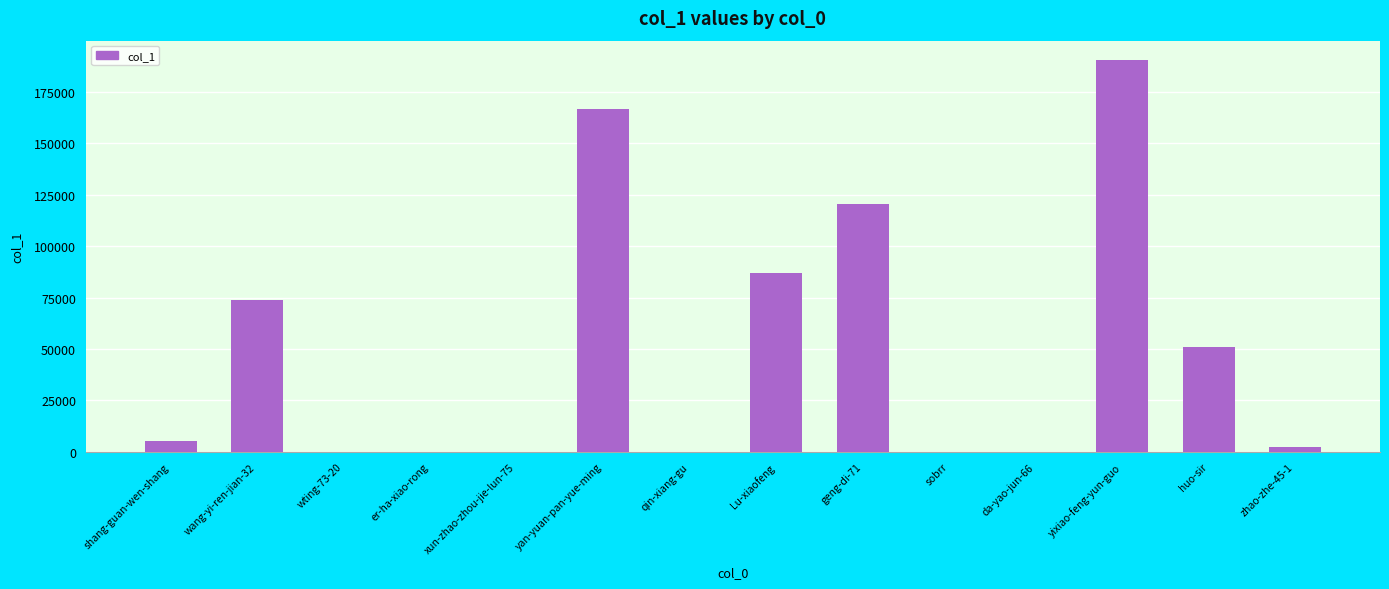

At which label is the value closest to 95205?

Lu-xiaofeng